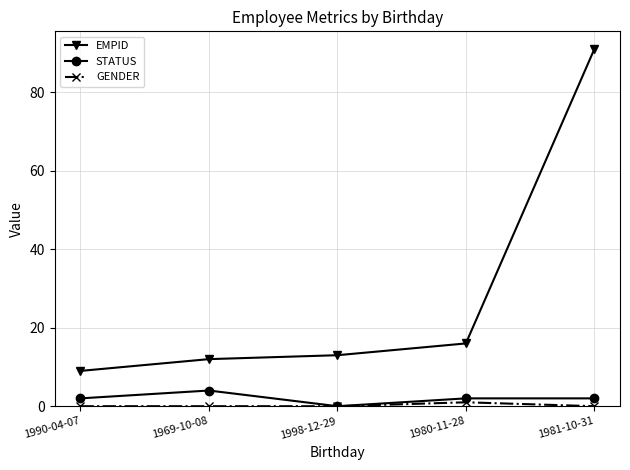

What is the sum of the EMPID values at 1981-10-31 and 1998-12-29?

104